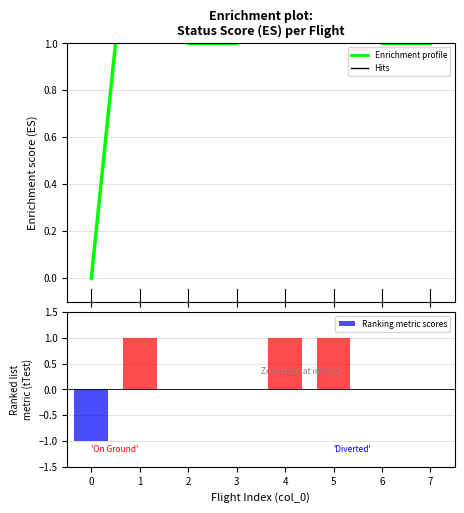

List the labels in order of value, smallest first.

0, 2, 3, 6, 7, 1, 4, 5